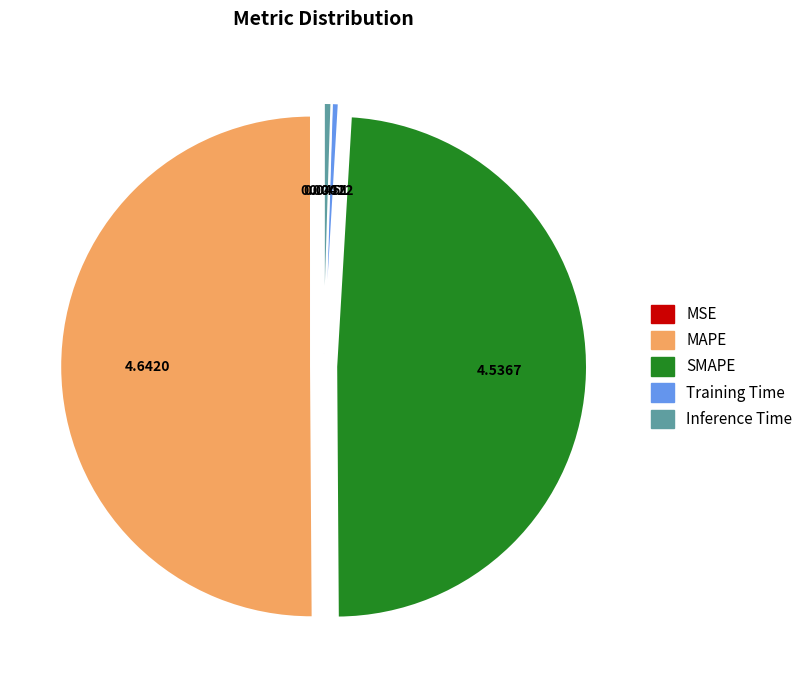

What is the largest slice in the pie chart?

MAPE